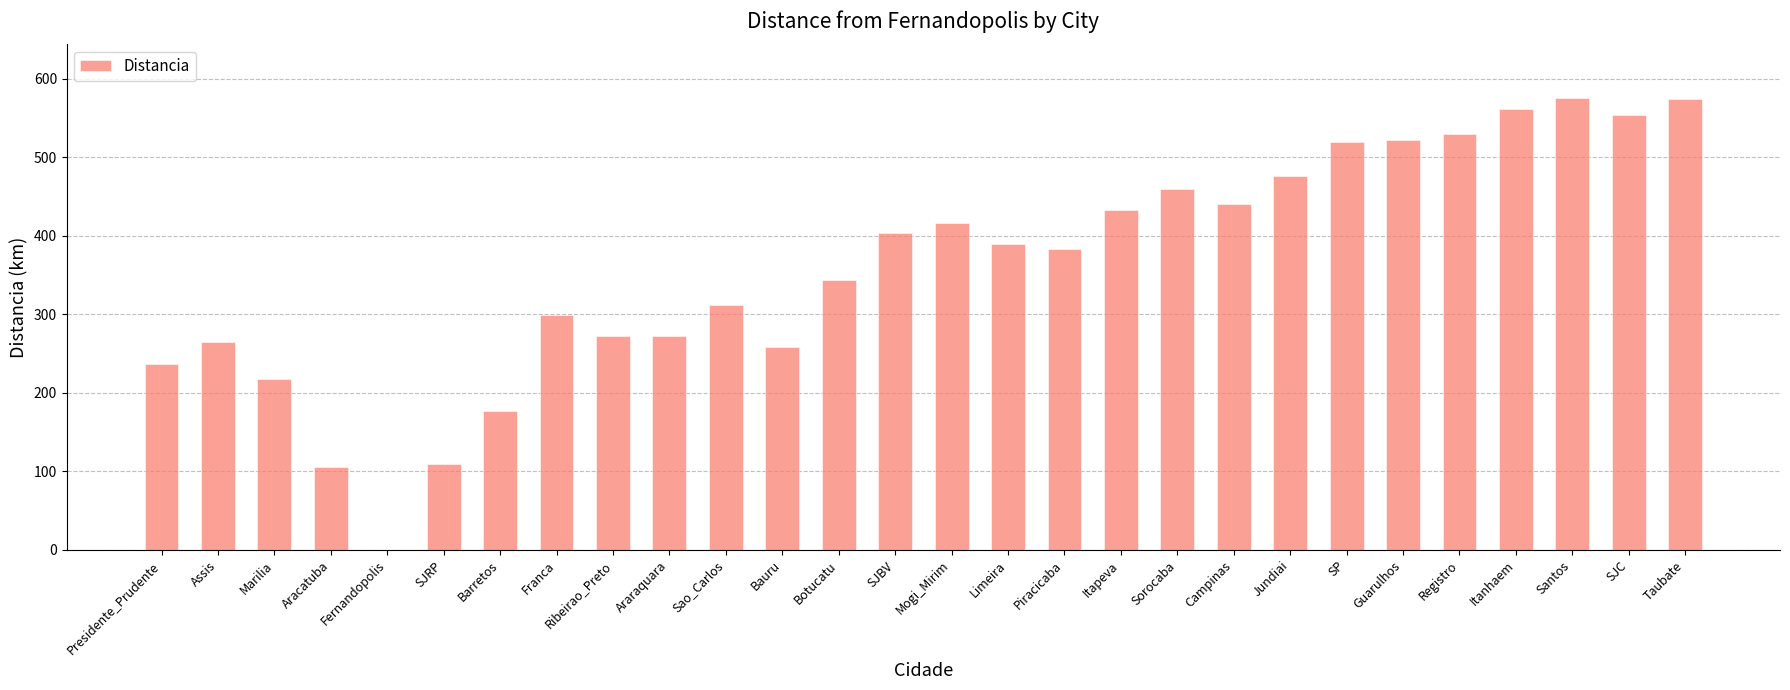

What is the greatest value displayed?

575